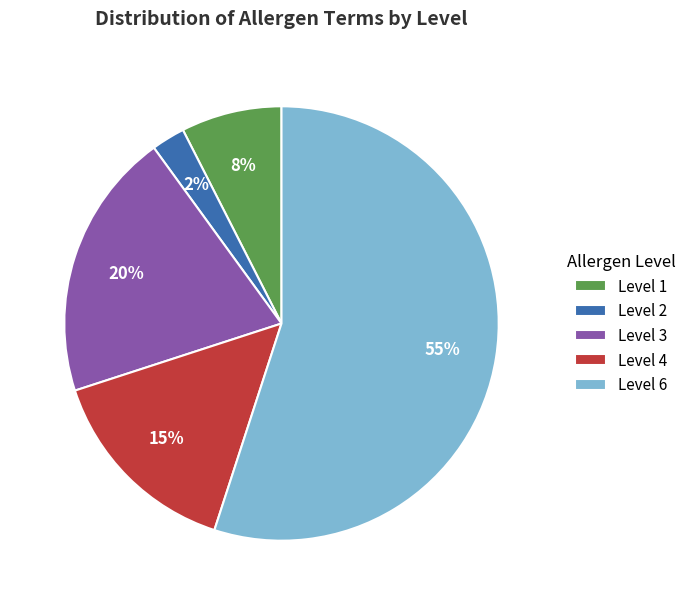

How many segments does this pie chart have?

5